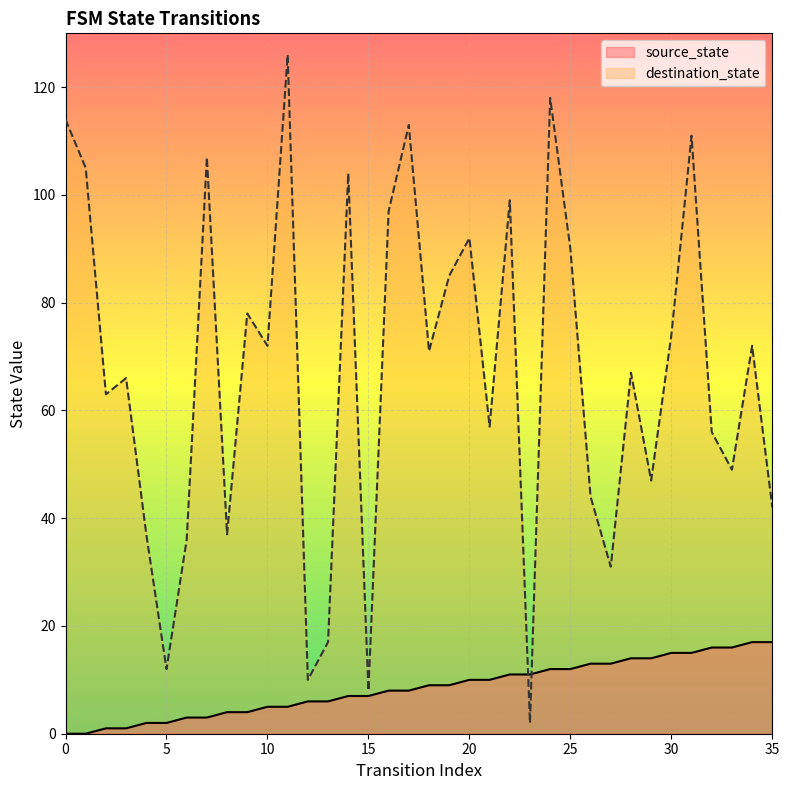

In destination_state, how many points are higher than both neighbors (excluding endpoints)?

12